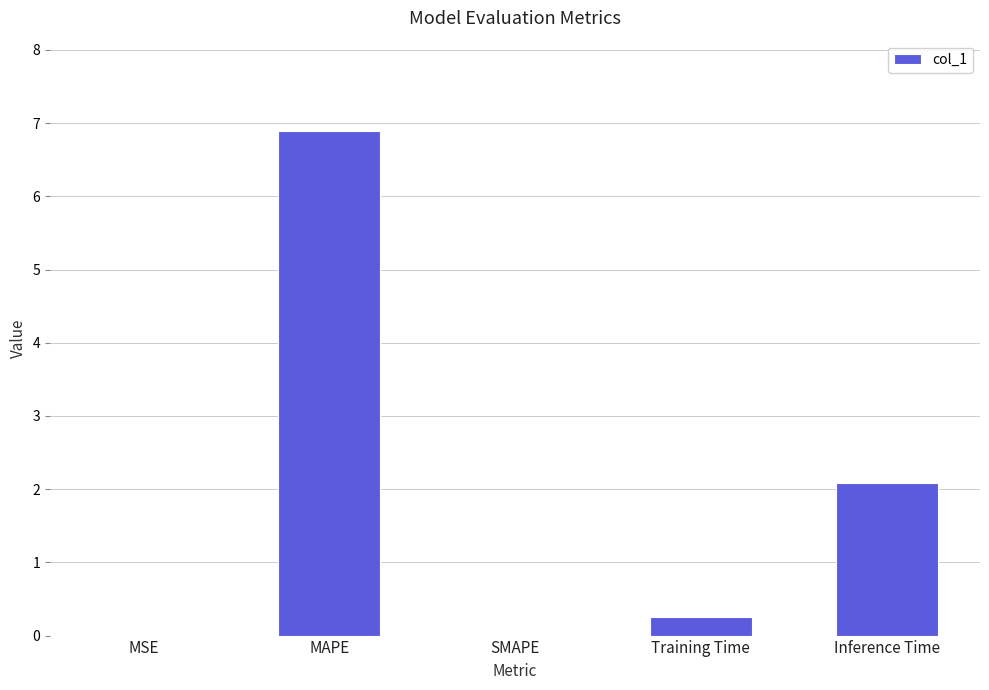

Which has a higher value, SMAPE or MAPE?

MAPE